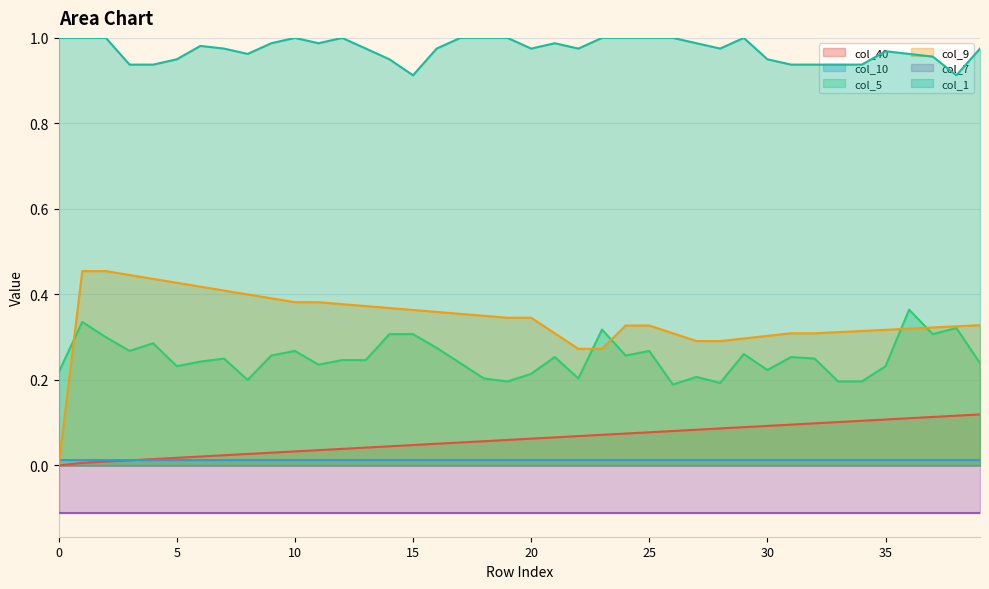

What is the value of the col_40 point at the 30th from the left?

0.1